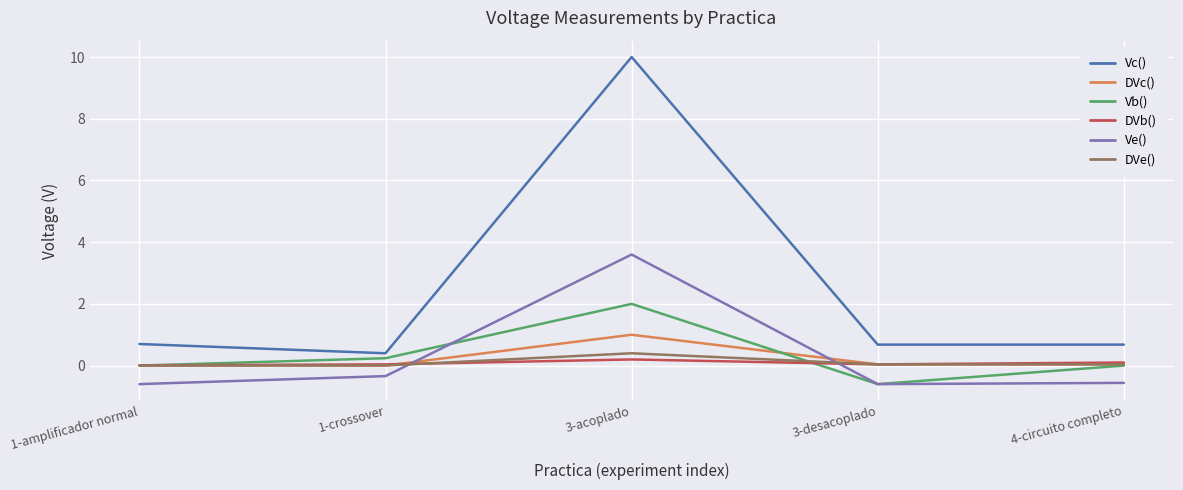

True or false: DVc() and Vc() cross at least once.

False